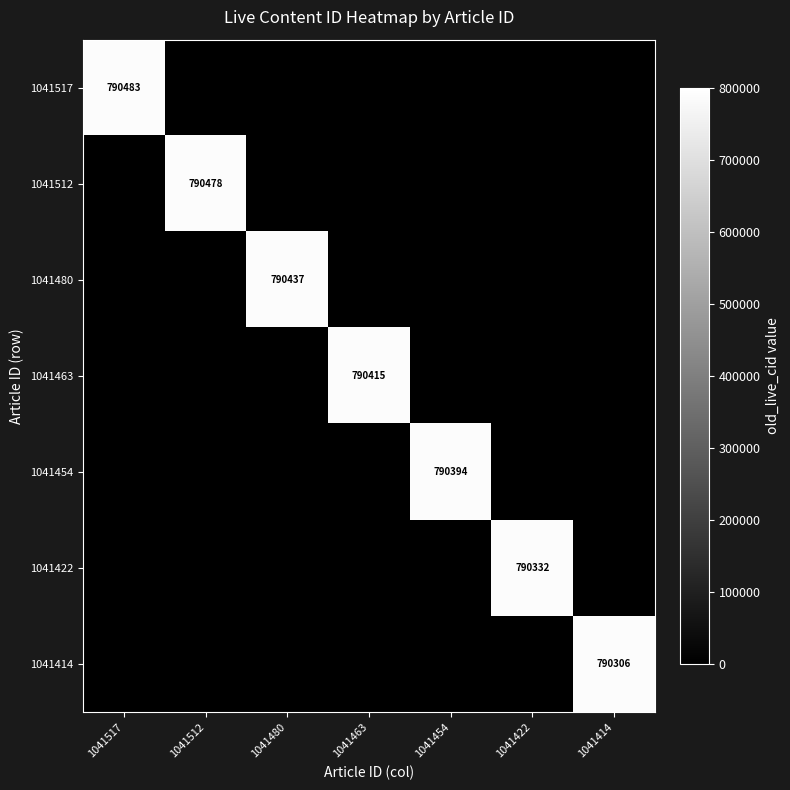

True or false: 1041517 has a value of 790483 at 1041517.

True